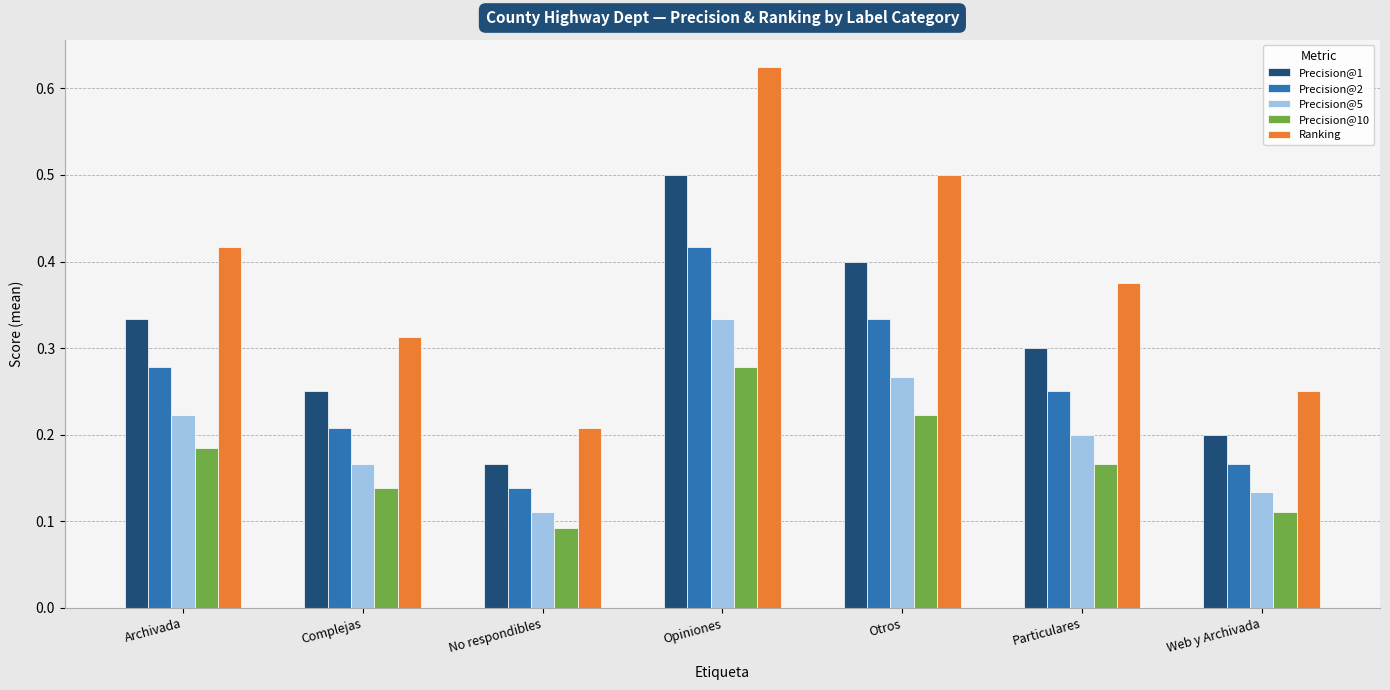

Is it true that Precision@2 equals 0.2 at Web y Archivada?

True